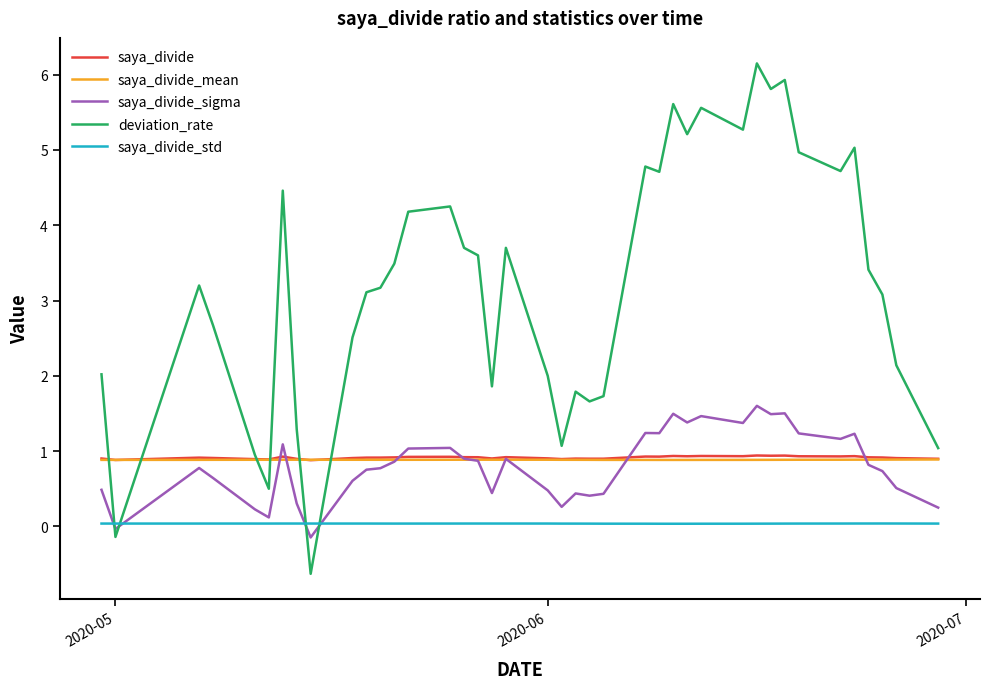

True or false: saya_divide_std and saya_divide intersect in this chart.

False